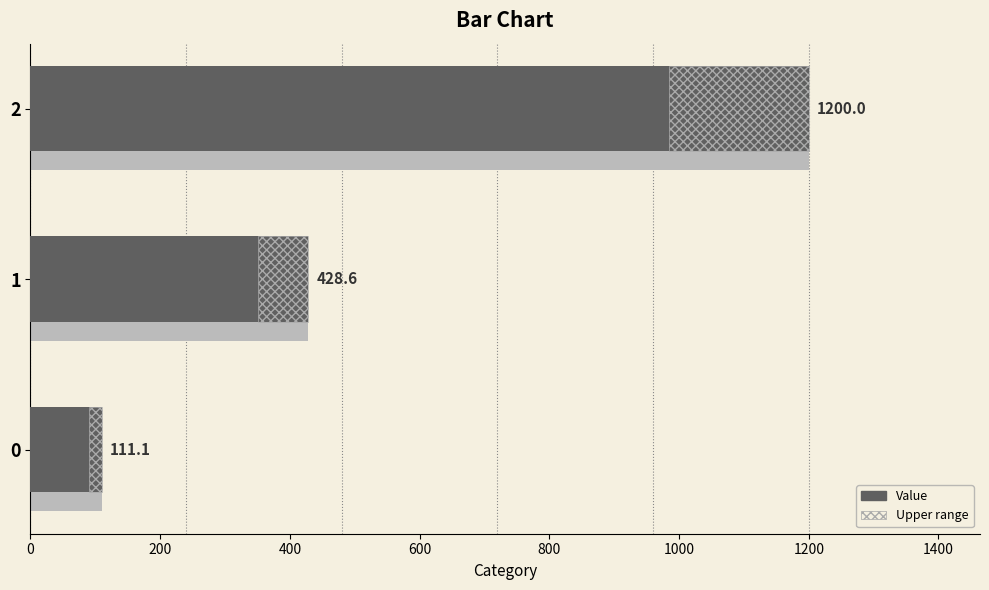

Which has a higher value, 2 or 1?

2